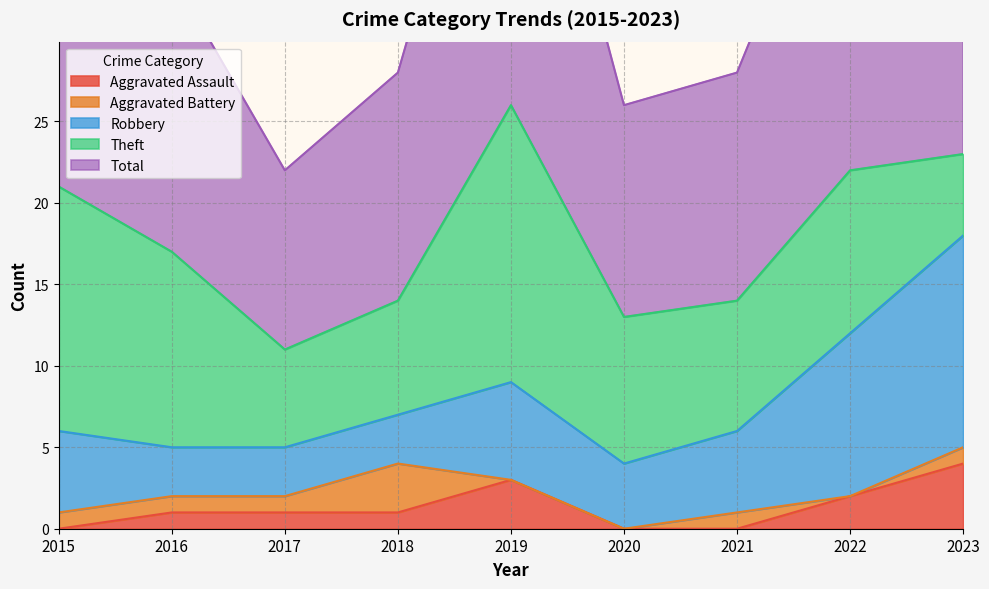

How many values in the Aggravated Battery series are below 1?

3